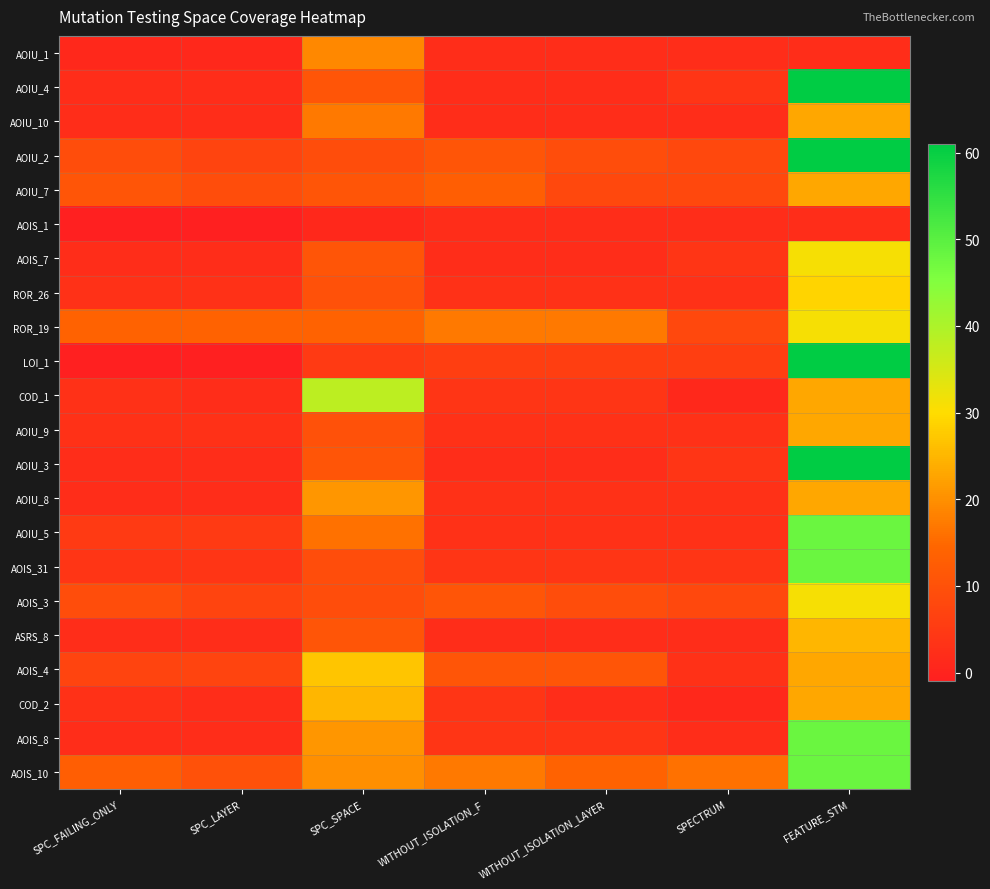

How many data points does each series have?

7